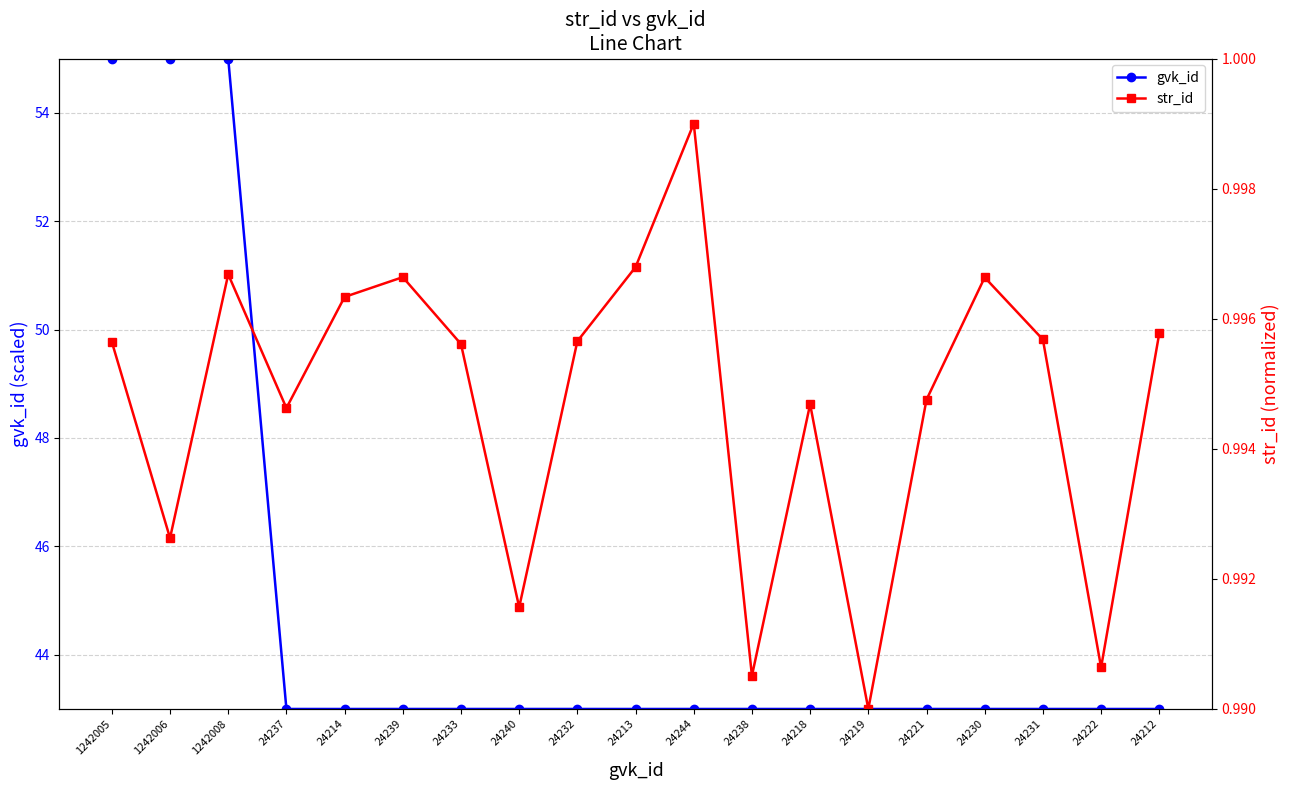

True or false: gvk_id and str_id intersect in this chart.

False